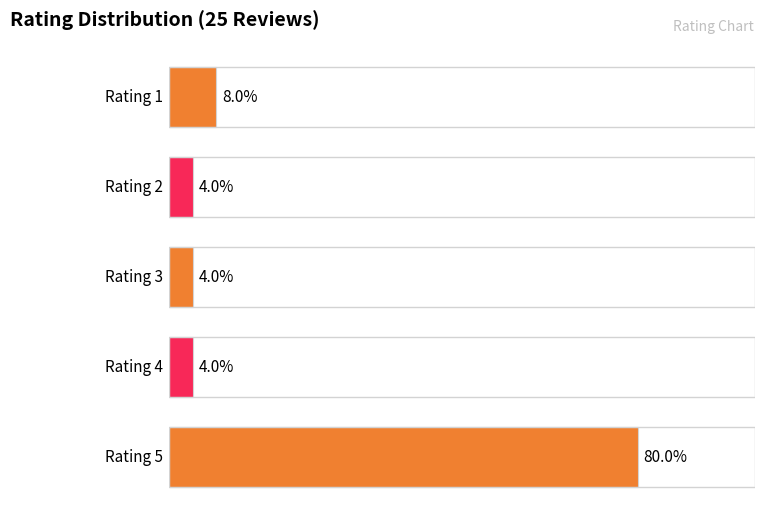

The value at 2 is 1. True or false?

False